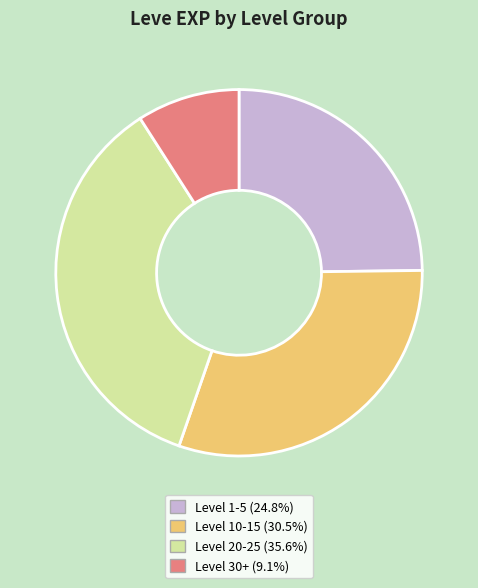

Approximately how many times larger is the value at Level 10-15 (30.5%) compared to Level 30+ (9.1%)?

3.4